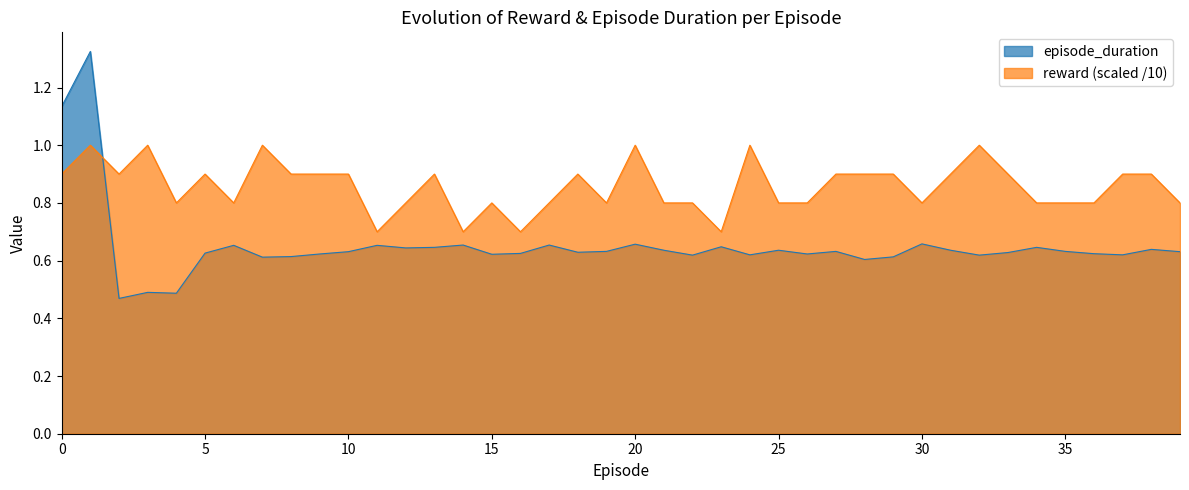

Where is the first local maximum for episode_duration?

1